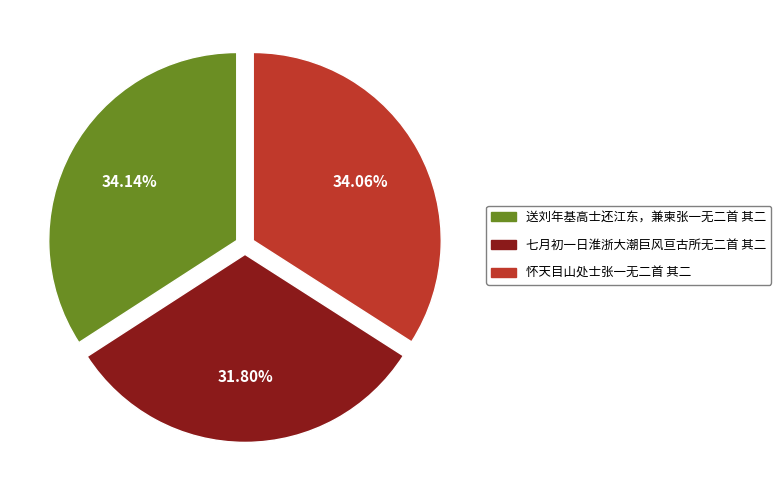

Combined, what portion of the pie is 怀天目山处士张一无二首 其二 and 送刘年基高士还江东，兼柬张一无二首 其二?

68.2%